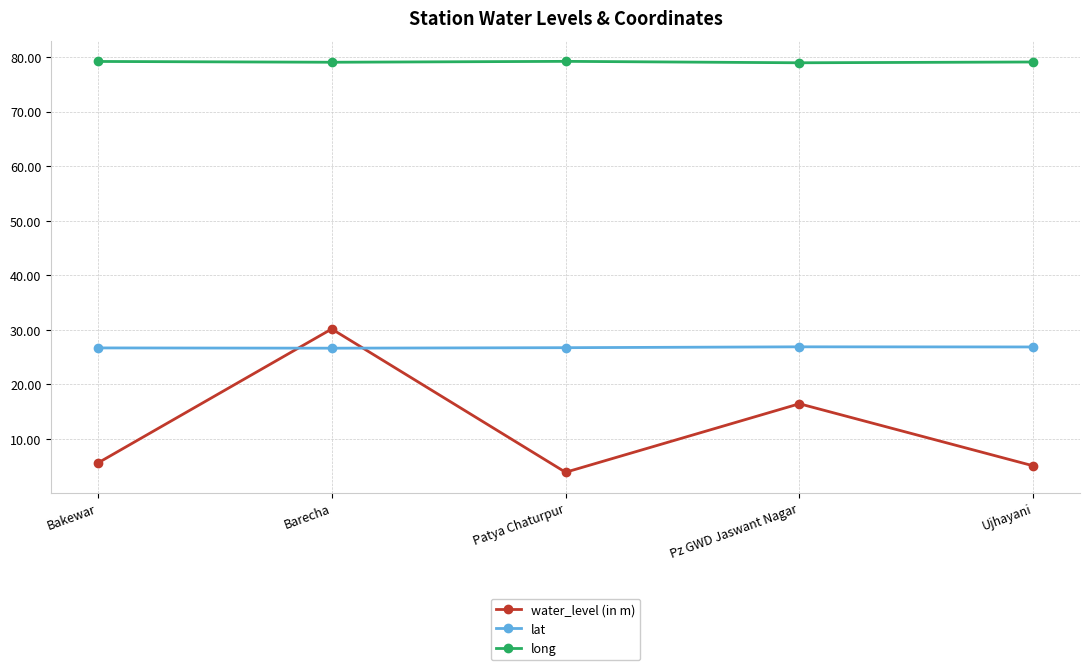

After their last crossing, which series has the higher values: water_level (in m) or lat?

lat